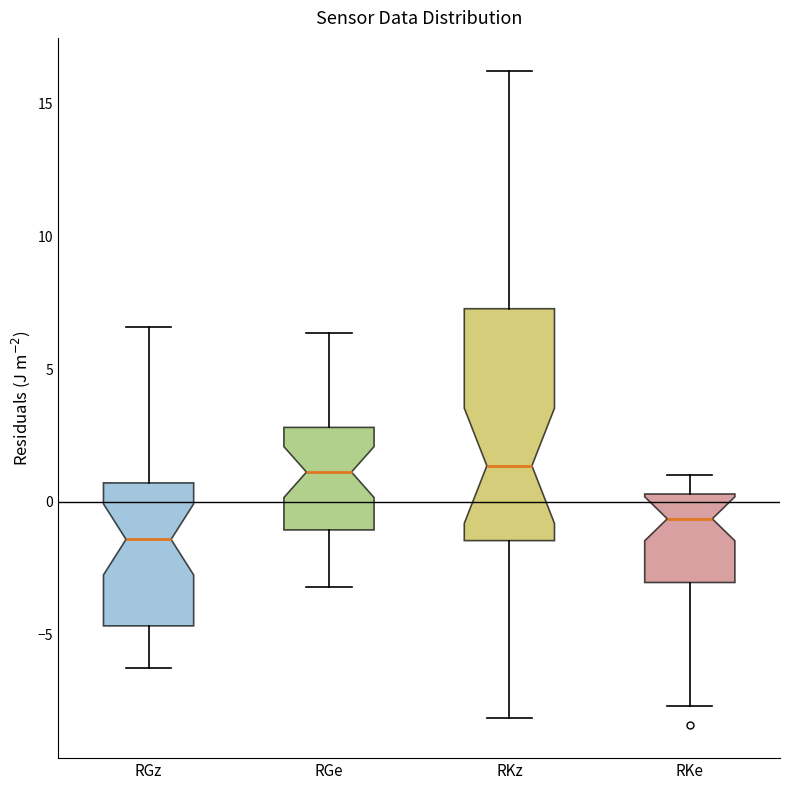

Which box has the lowest median line?

RGz